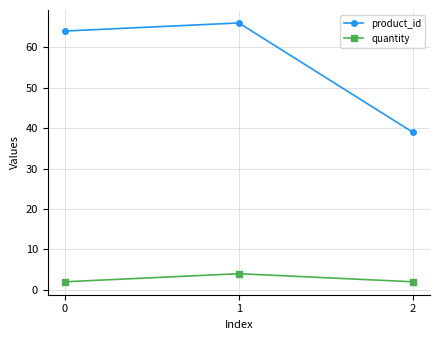

What is the sum of the quantity values at 0 and 1?

6